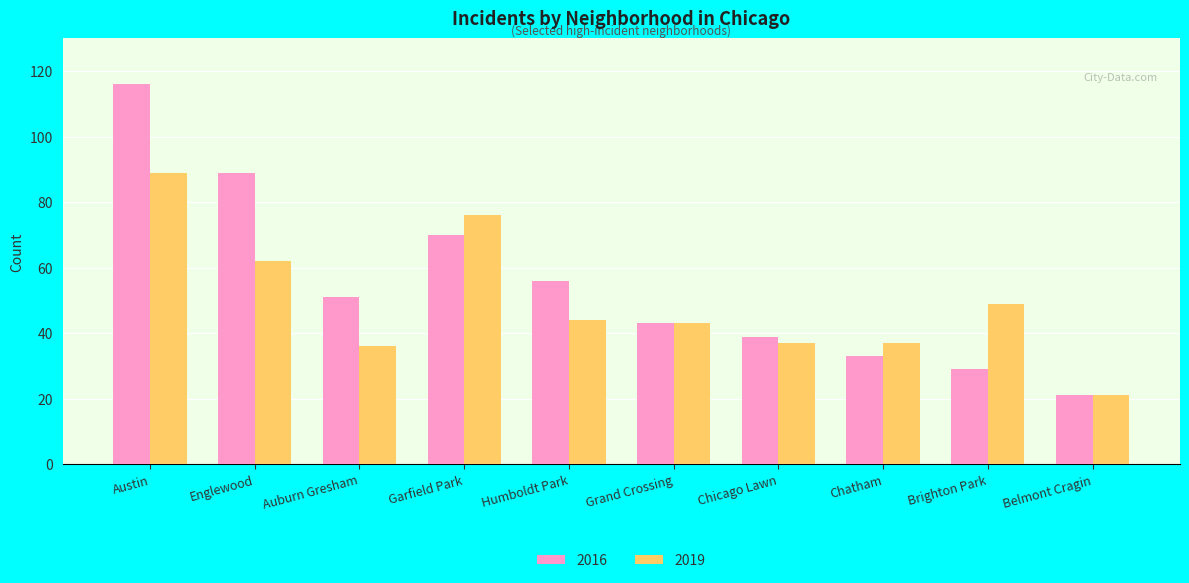

What is the smallest value displayed?

21